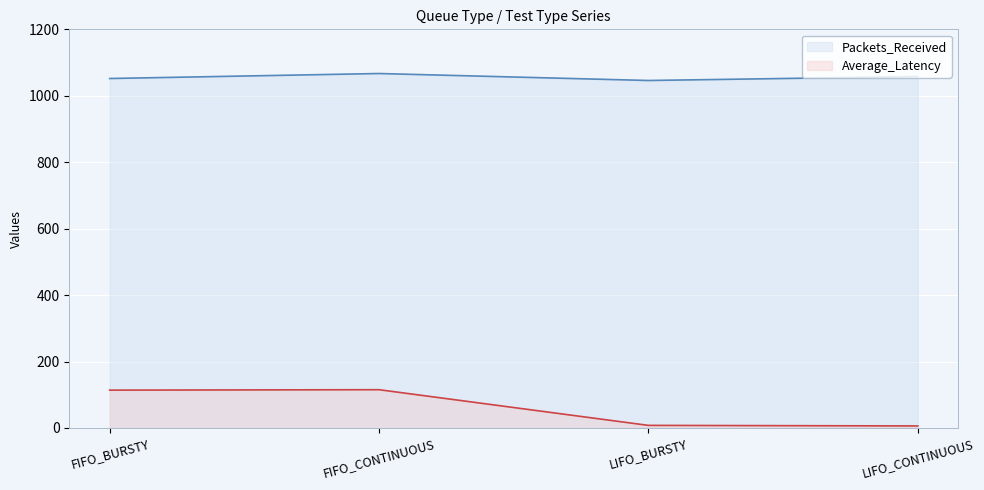

What is the difference between the maximum and minimum values in the Packets_Received series?

21.0